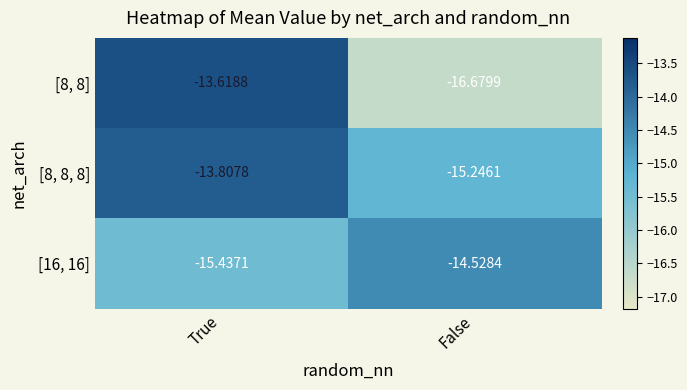

Rank the series by their average value, from highest to lowest.

[8, 8, 8], [16, 16], [8, 8]